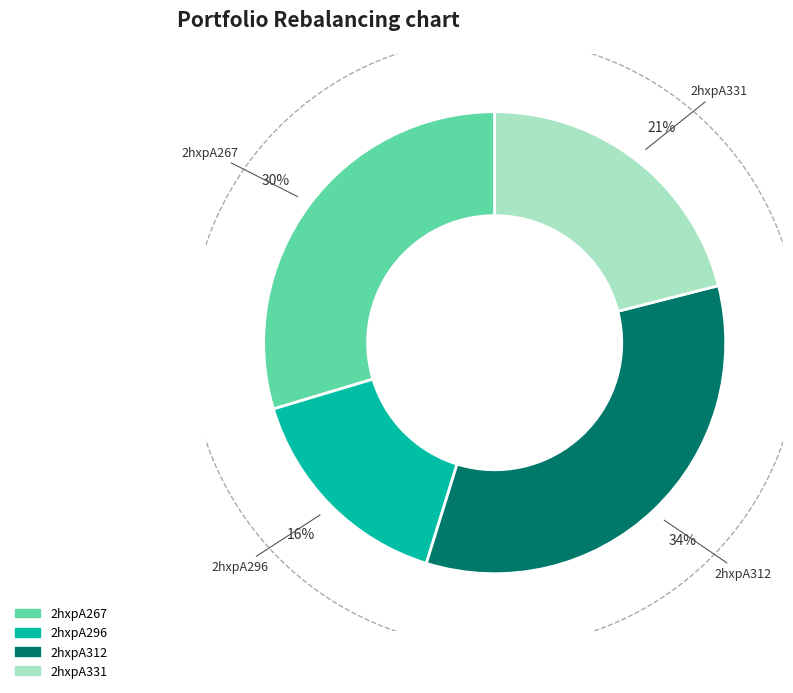

True or false: 2hxpA267 accounts for 40% of the total.

False